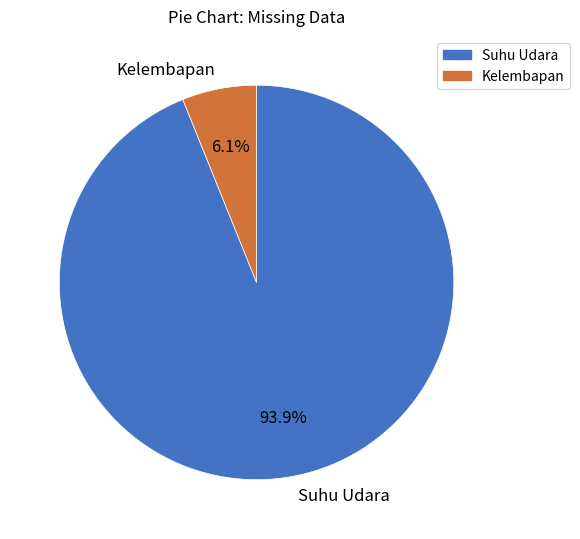

Combined, what portion of the pie is Suhu Udara and Kelembapan?

100.0%